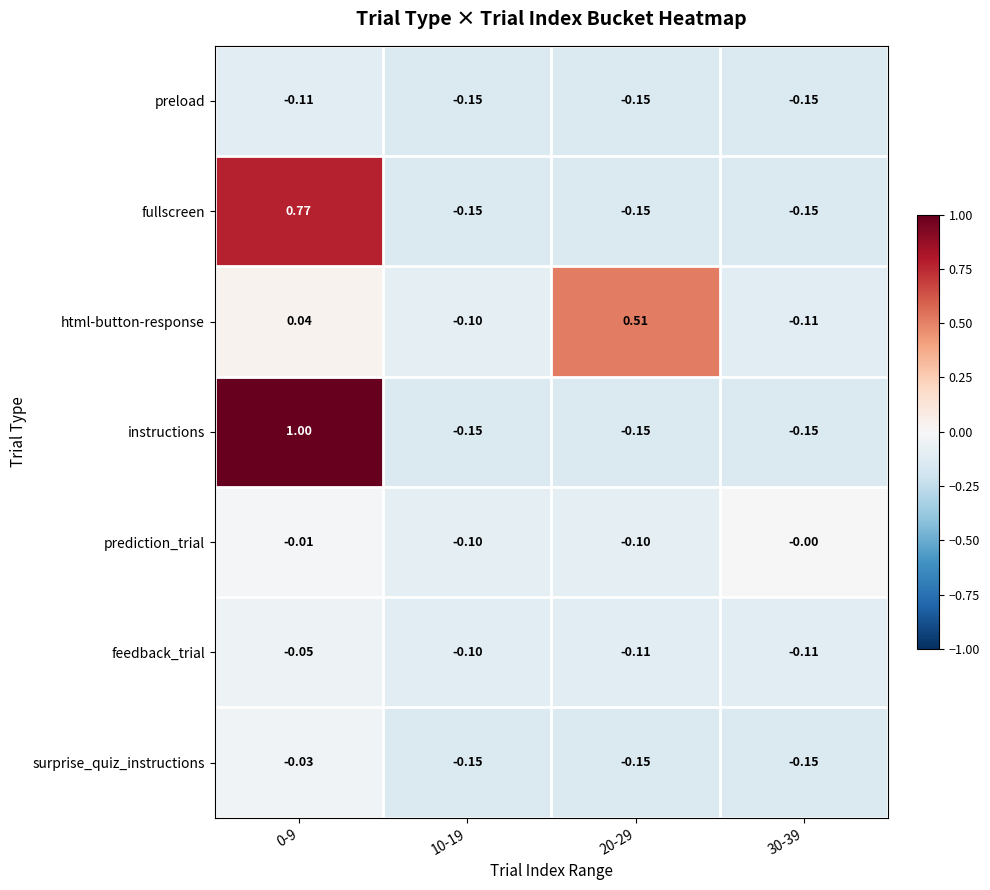

Which series has the widest spread of values?

instructions